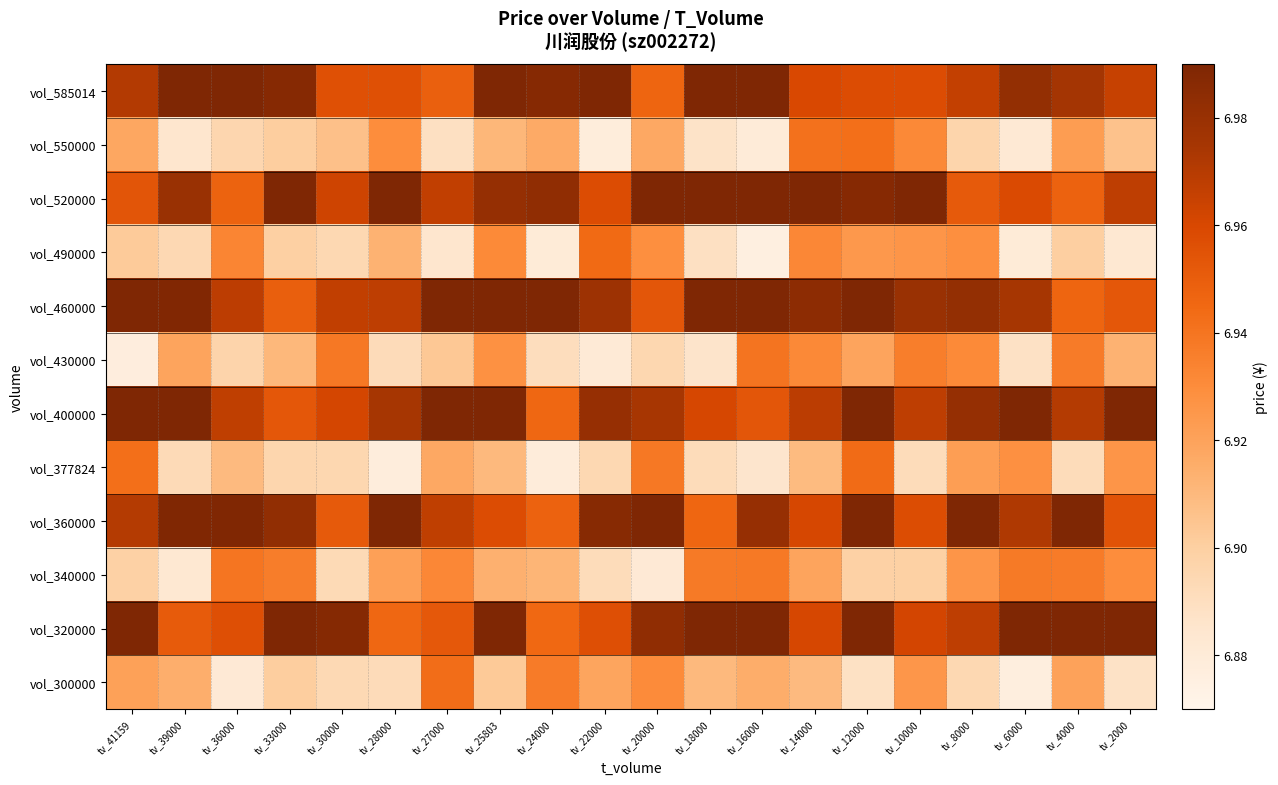

Which has a higher value, tv_20000 or tv_39000?

tv_39000